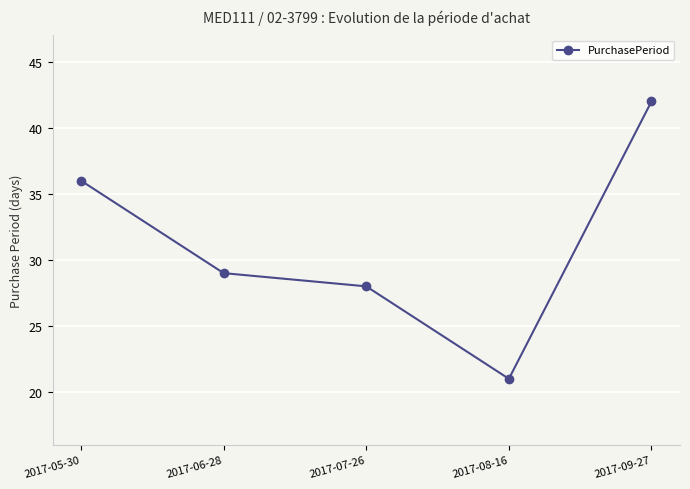

Which label corresponds to the largest value in the chart?

2017-09-27